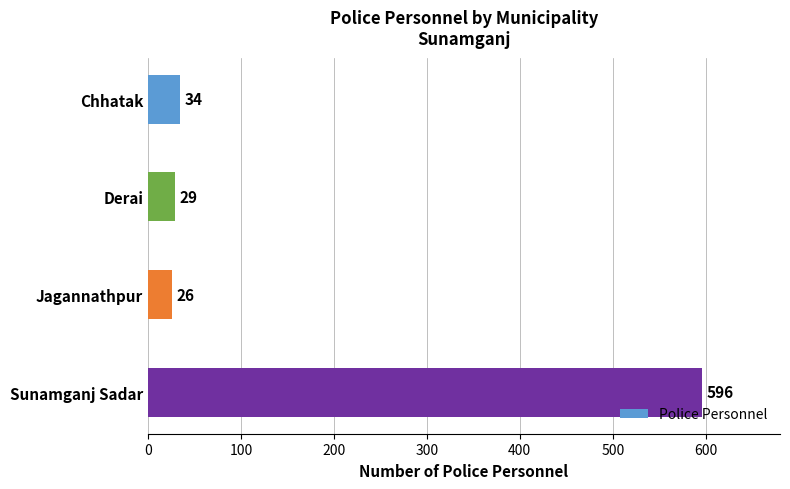

What is the minimum value shown in the chart?

26